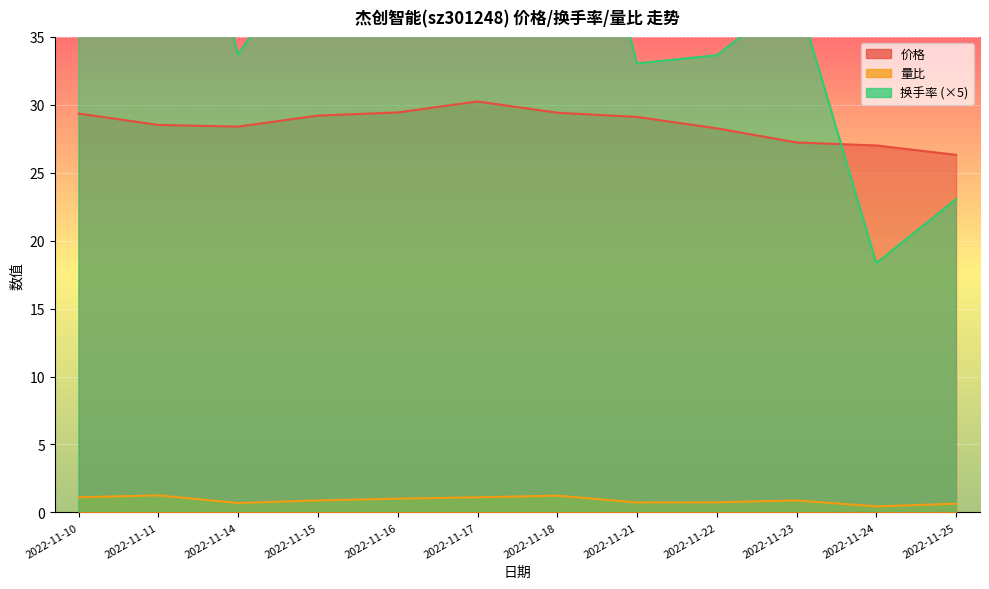

List the series in order of their overall mean, highest first.

换手率, 价格, 量比